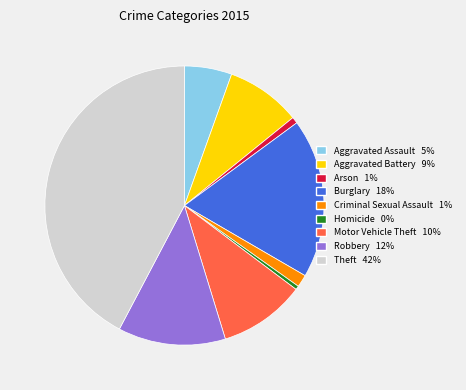

Does Homicide represent more than half of the total?

No